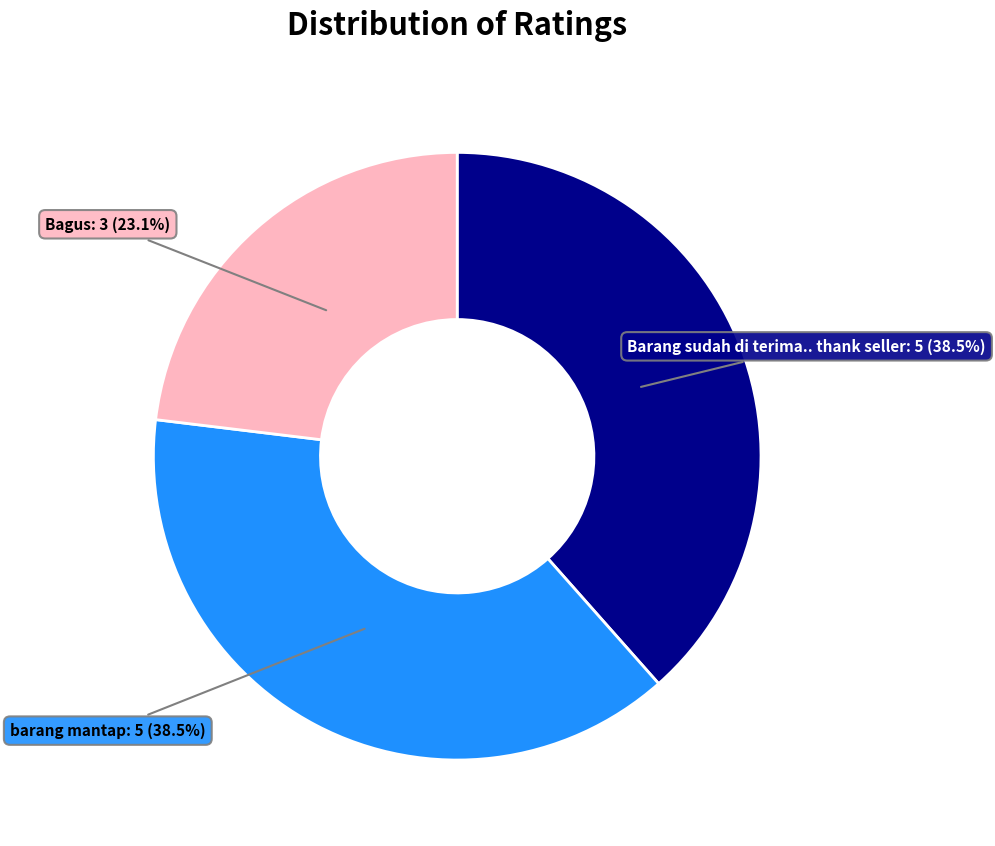

Which has a higher value, Barang sudah di terima.. thank seller or Bagus?

Barang sudah di terima.. thank seller